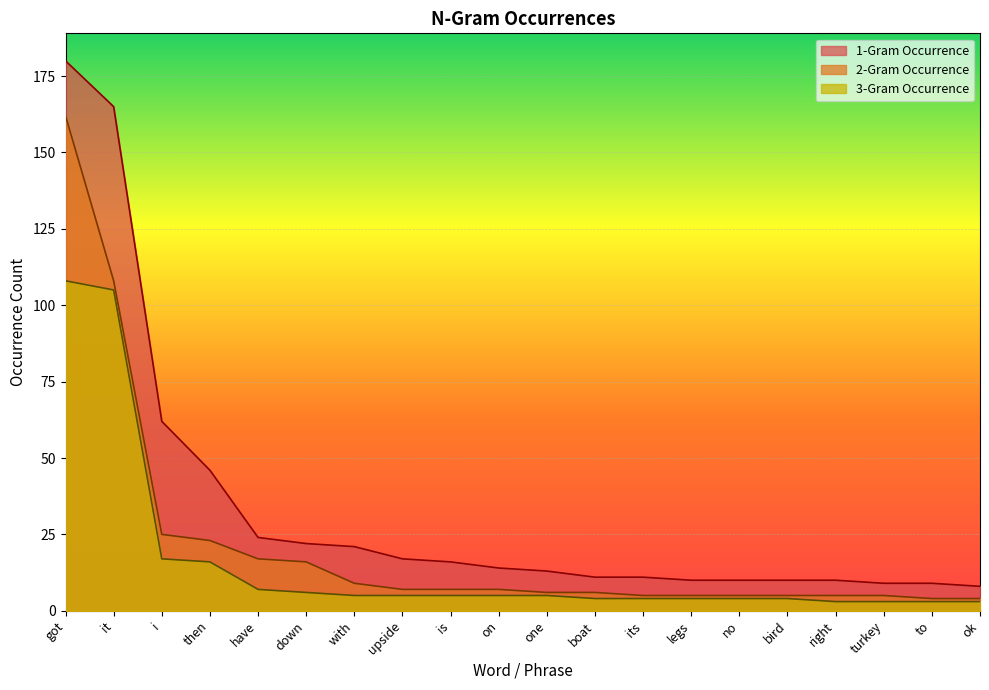

How many categories are shown in the chart?

20